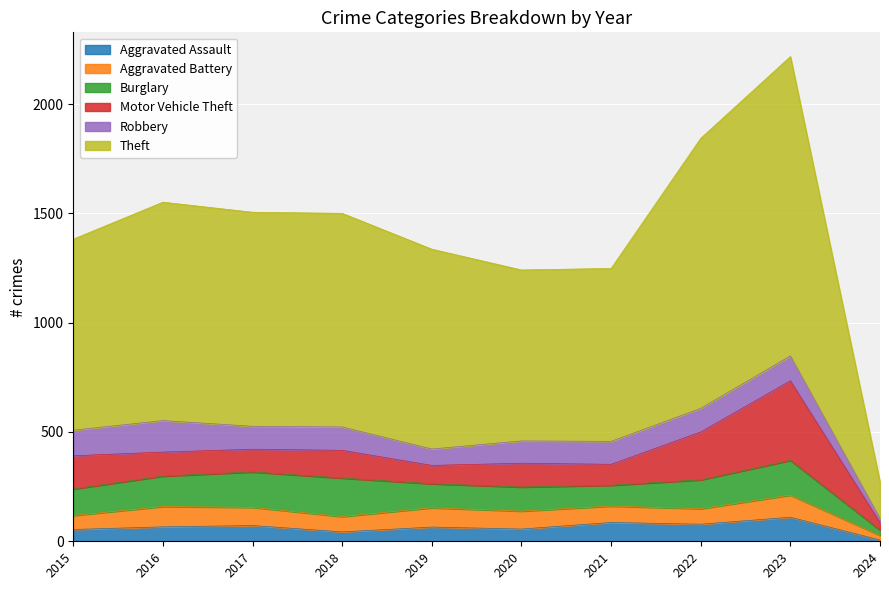

What is the sum of the Robbery values at 2022 and 2021?

213